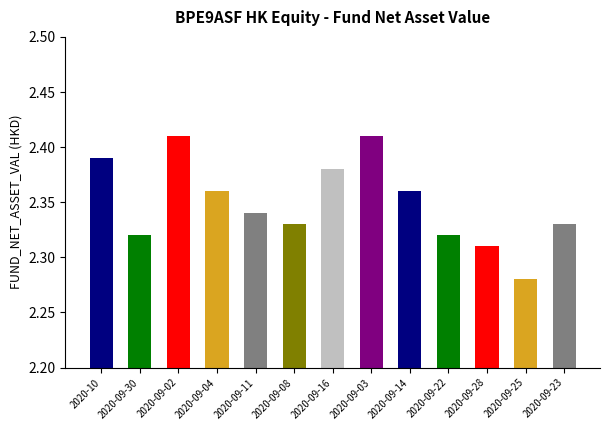

What is the difference between the values at 2020-09-25 and 2020-09-03?

0.1